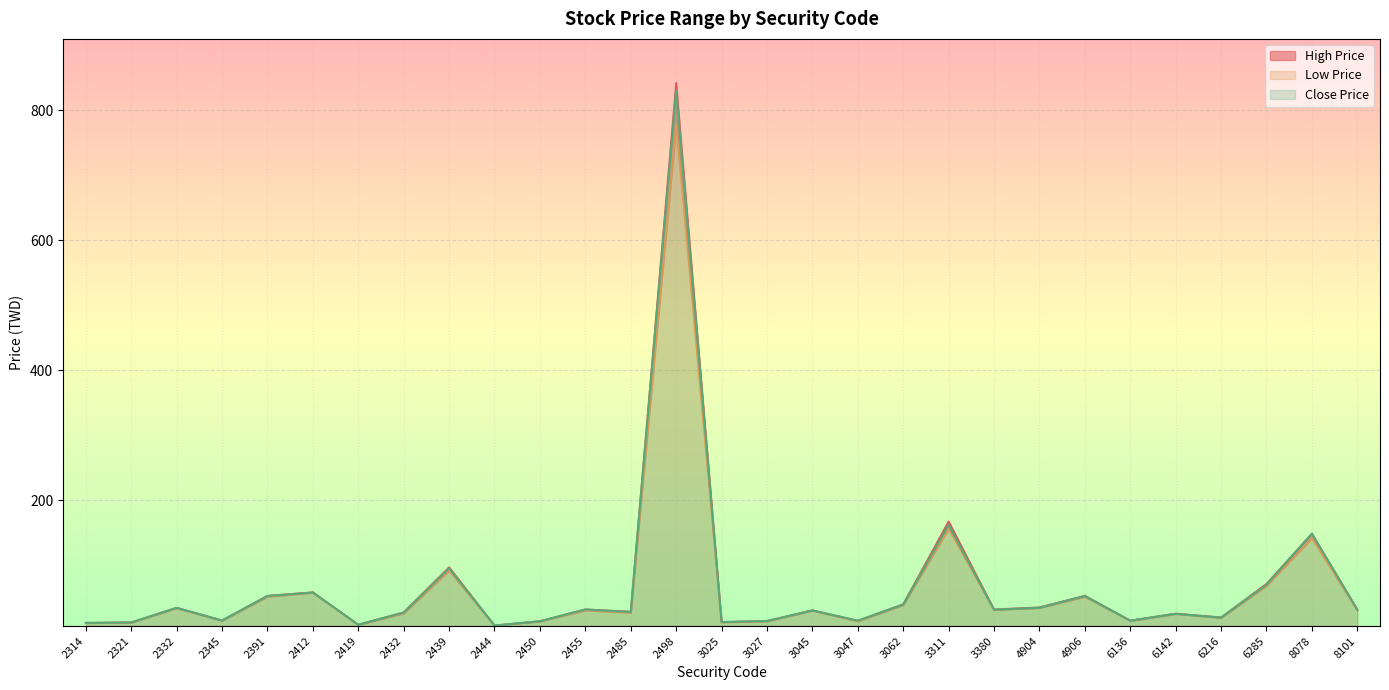

Rank the series by their average value, from highest to lowest.

High Price, Close Price, Low Price